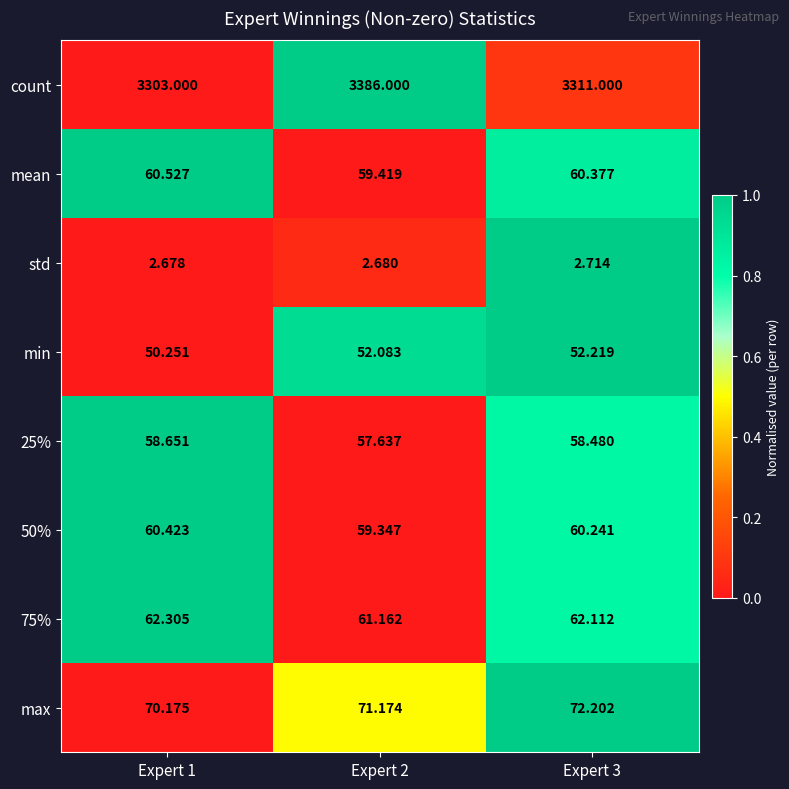

Between Expert 1 and Expert 3, which series saw the biggest shift?

count